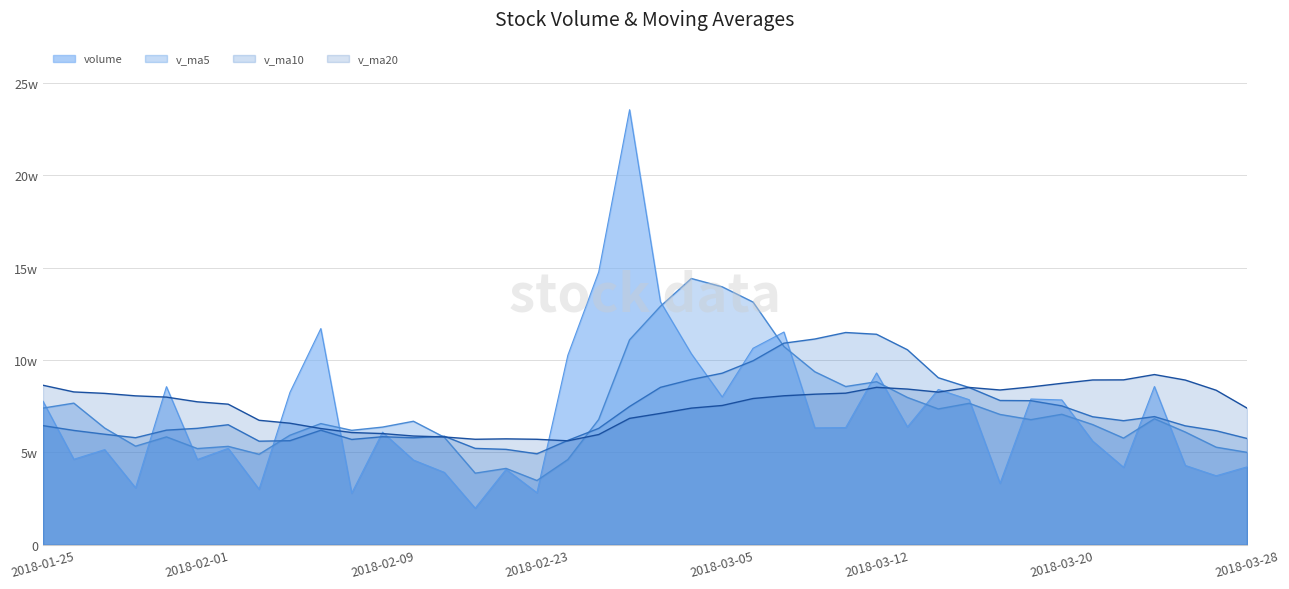

What are all the series names shown in the legend?

volume, v_ma5, v_ma10, v_ma20